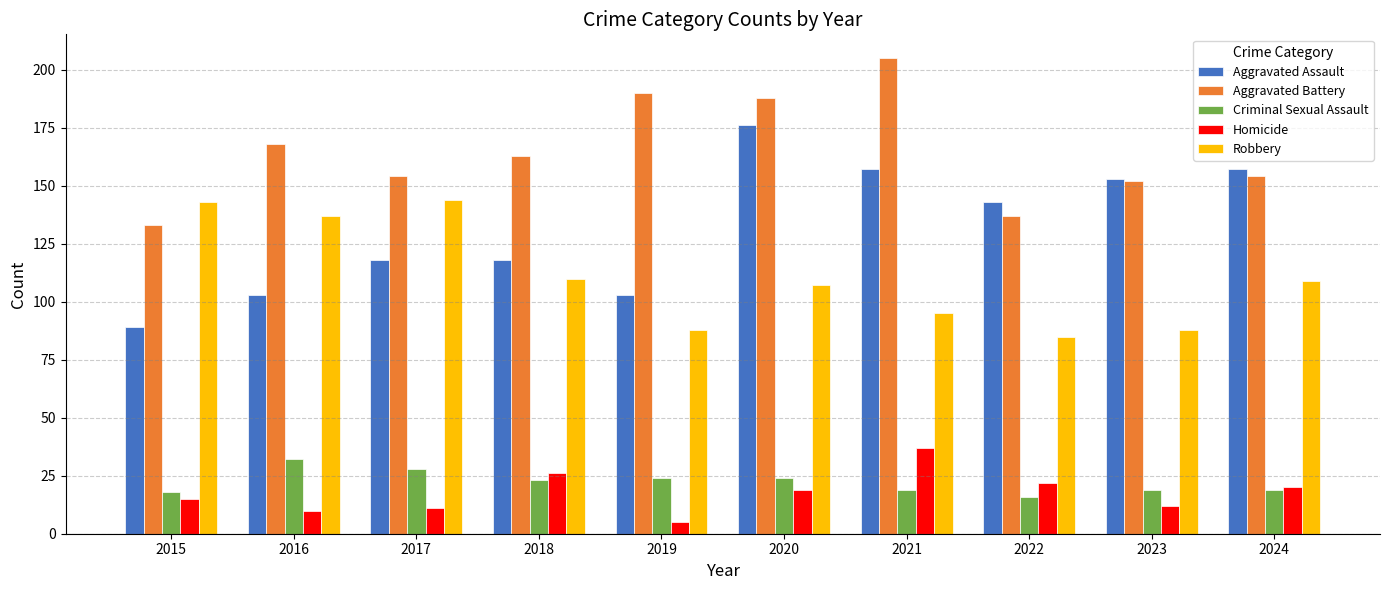

At how many categories does at least one series exceed 75?

10